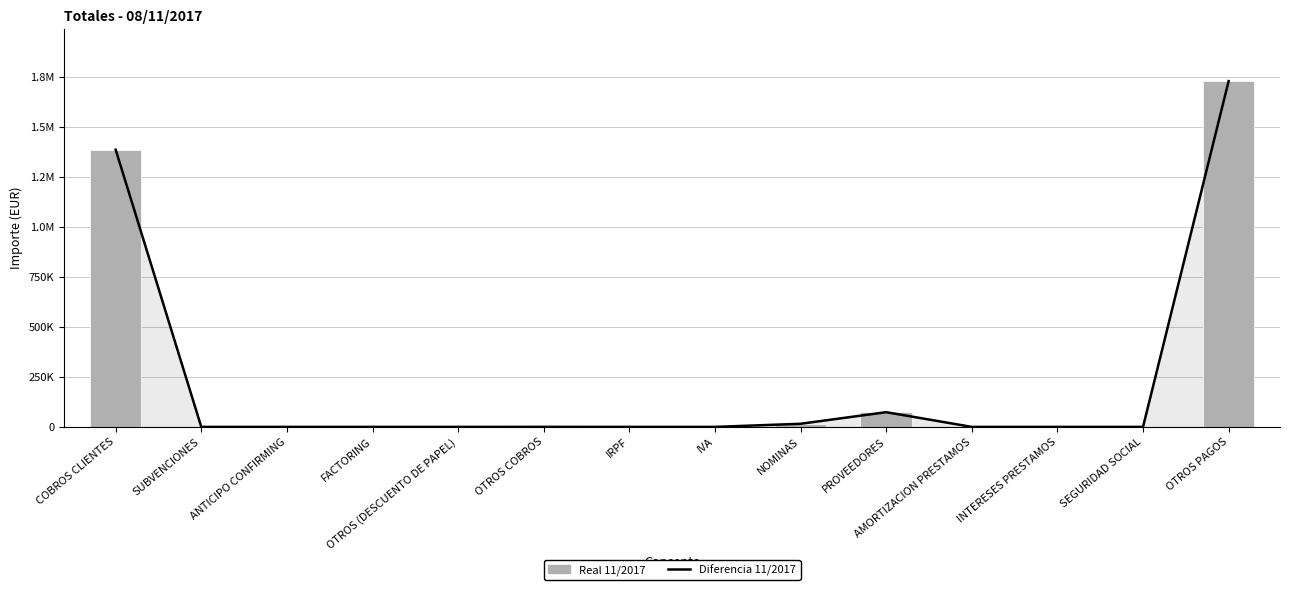

What is the average value of the Diferencia 11/2017 series?

228948.3